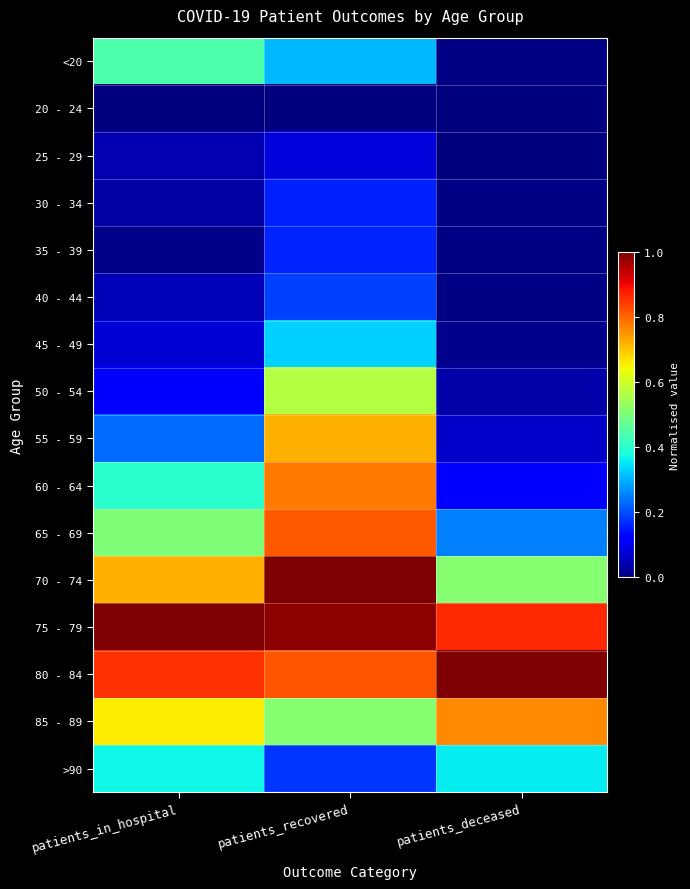

Count the number of categories in the chart.

3